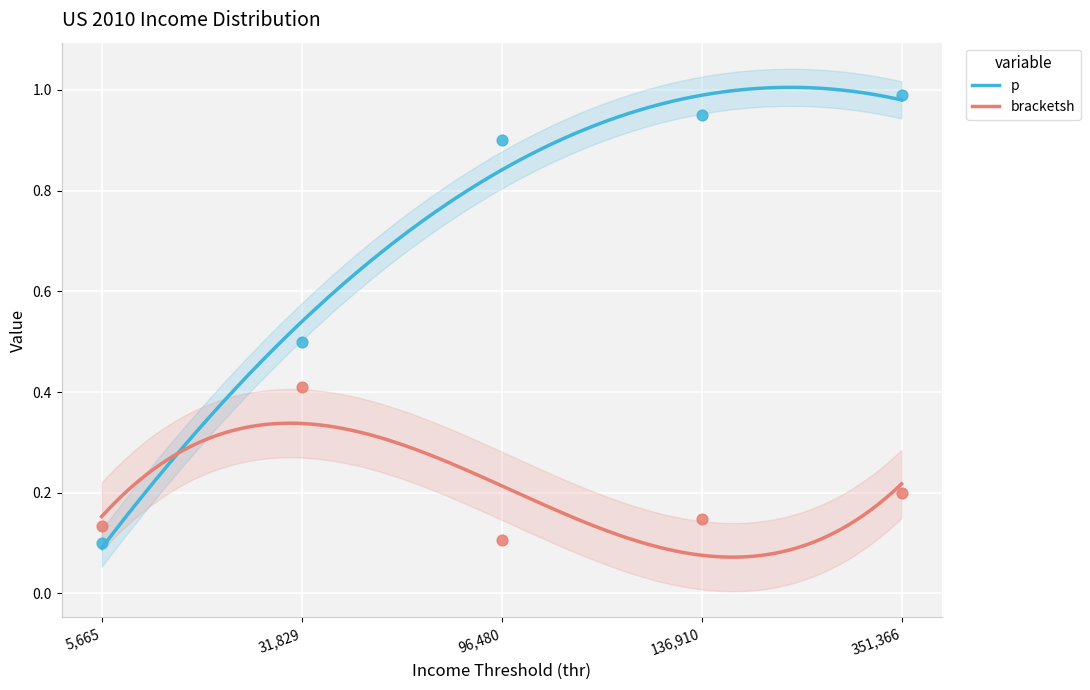

Which series has the largest Y range (max minus min)?

p